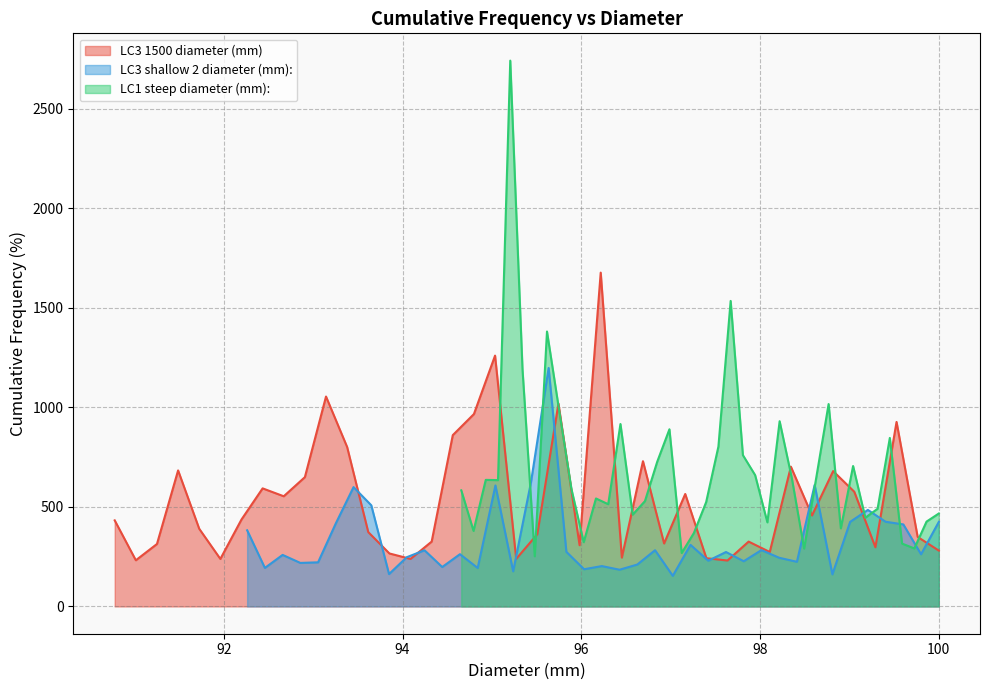

How many data points in LC3 1500 diameter (mm) are above 432?

20